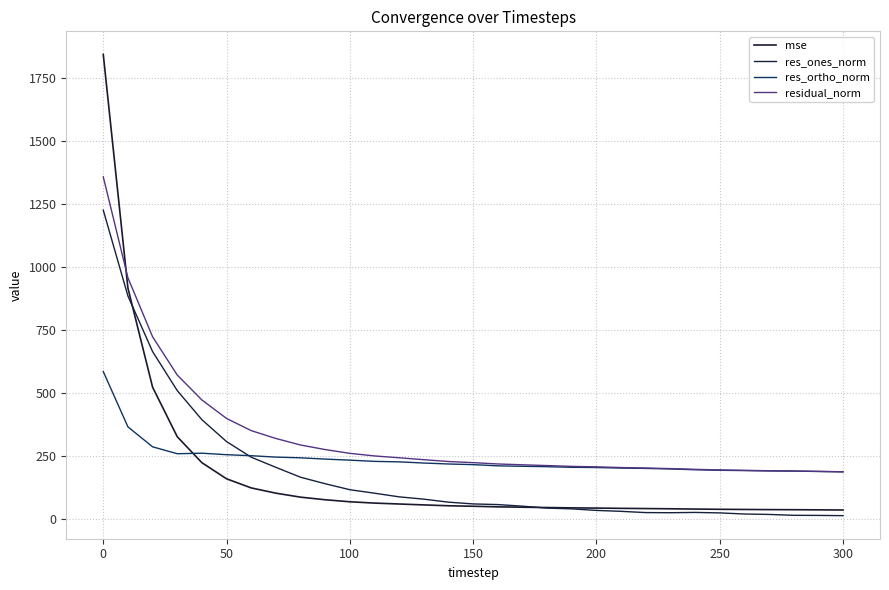

How many lines are shown in the chart?

4